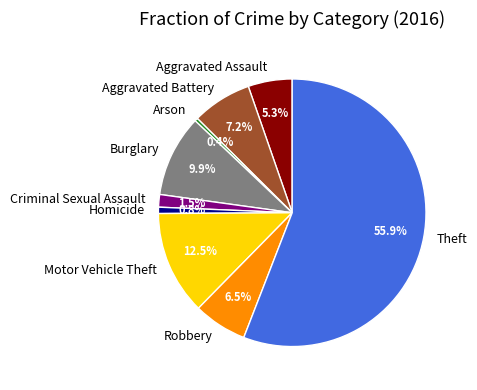

Is Motor Vehicle Theft the majority of the pie?

No